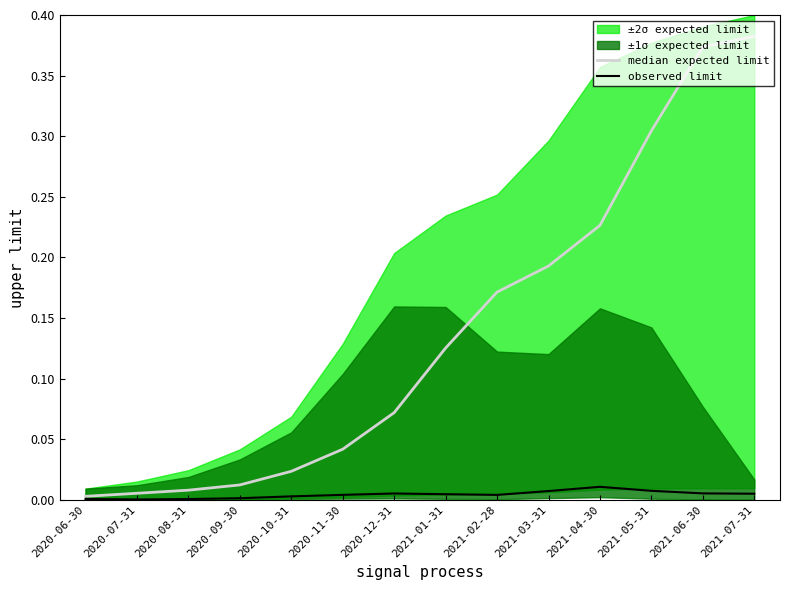

What is the difference between the second highest and minimum values in the median expected limit series?

0.4